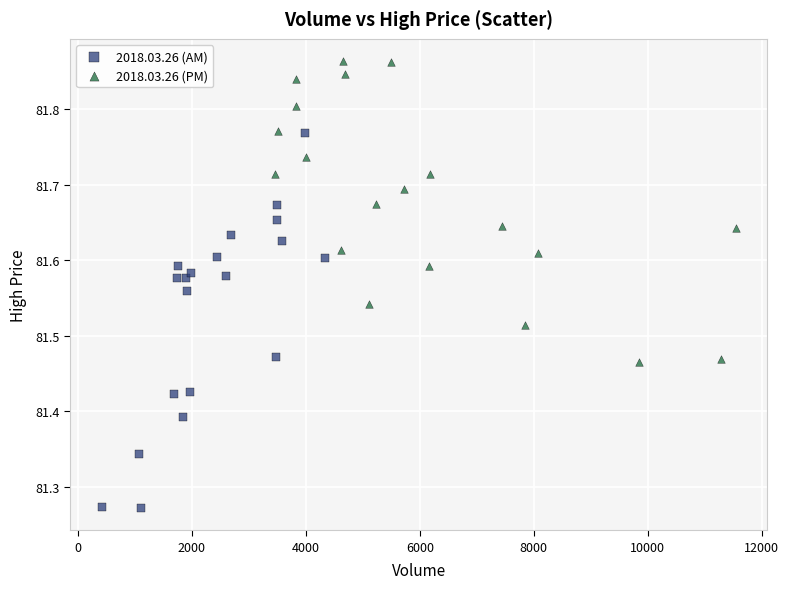

Which series has the largest Y range (max minus min)?

2018.03.26 (AM)